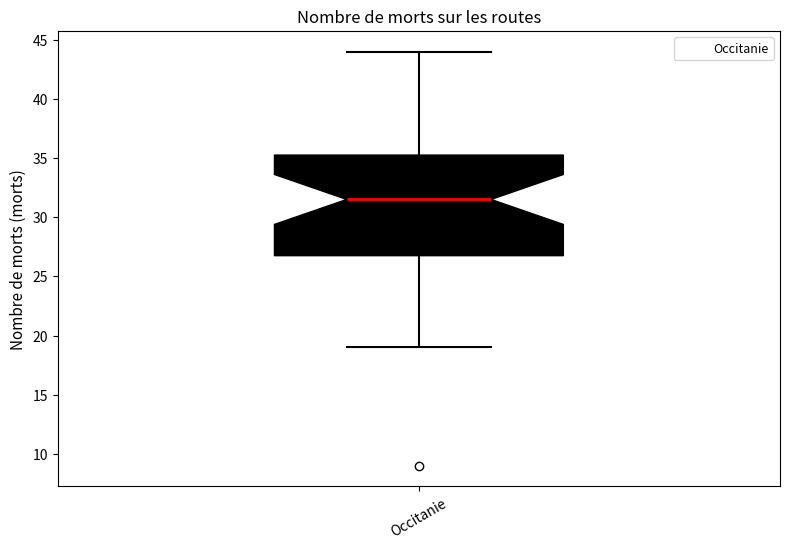

Transcribe this box plot: give where the median line is, the range the box spans, and where the two whiskers end, as read against the y-axis. The values are not printed on the chart, so give them approximately, as read against the axis.

median 31.5, box 27.0 to 35.5, whiskers 19.0 to 44.0